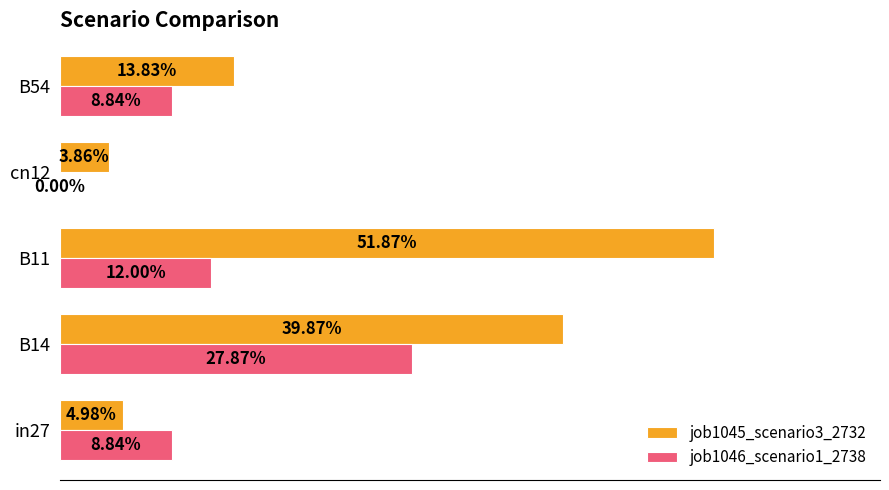

What are all the series names shown in the legend?

job1045_scenario3_2732, job1046_scenario1_2738